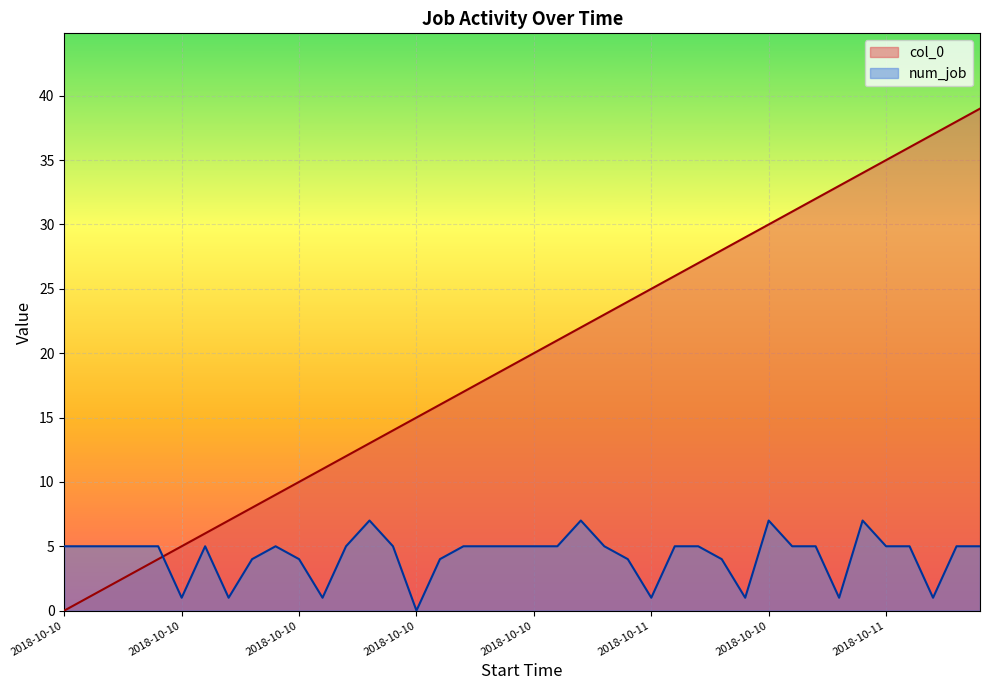

Between 2018-10-10 08:30 and 2018-10-10 06:00, which series saw the biggest shift?

num_job